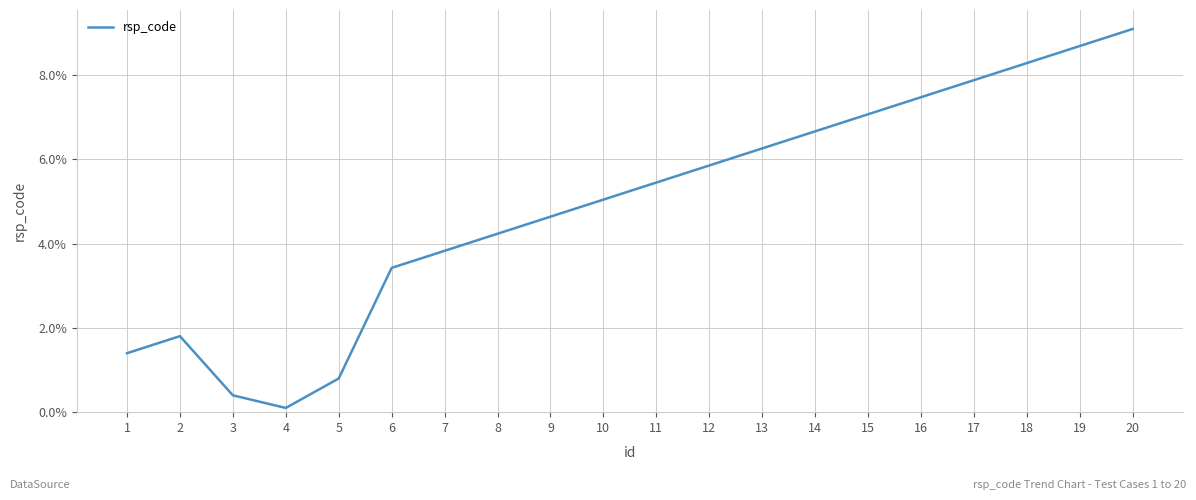

Does the chart display data point markers on the line(s)?

No